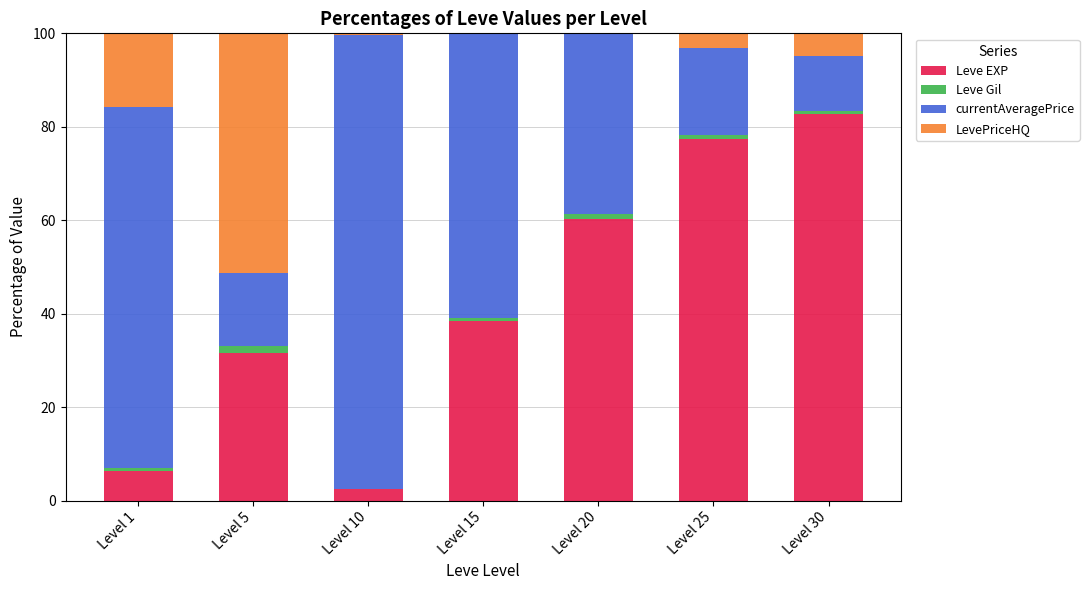

What is the highest value of the Leve EXP series?

82.7